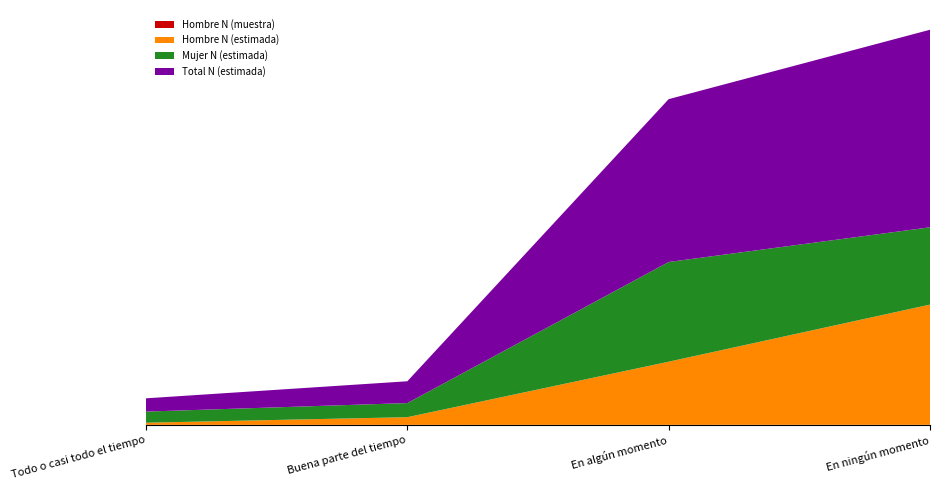

Reading right to left, extract all data points from this chart.

Hombre N (muestra): 843	437	52	16
Hombre N (estimada): 2144466	1126211	136967	38440
Mujer N (estimada): 1378766	1778360	251870	198336
Total N (estimada): 3523232	2904571	388837	236776